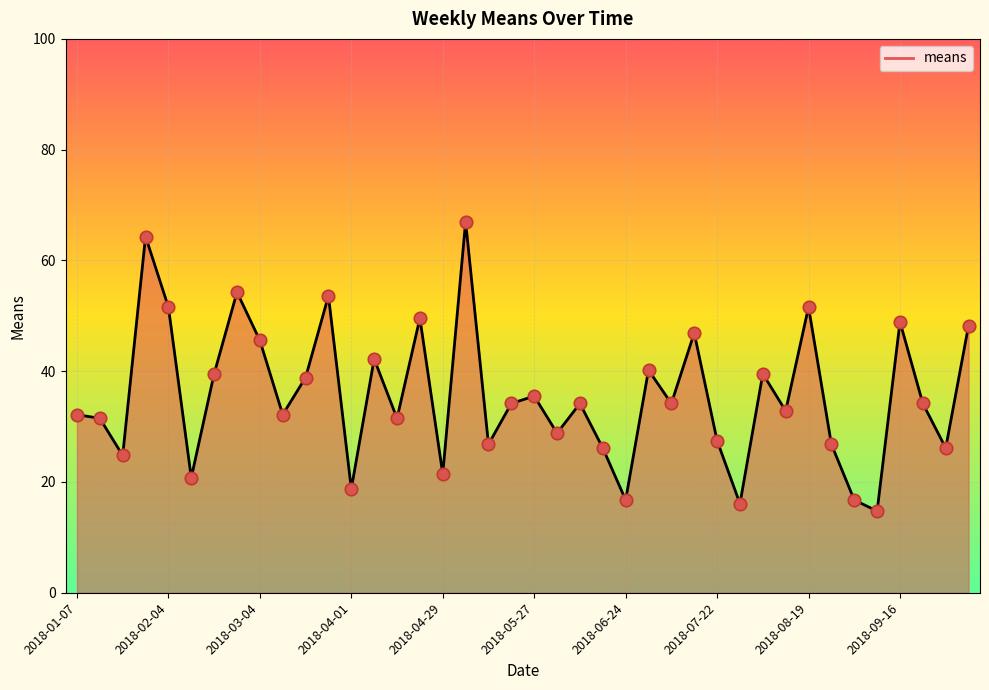

What is the greatest value displayed?

67.0